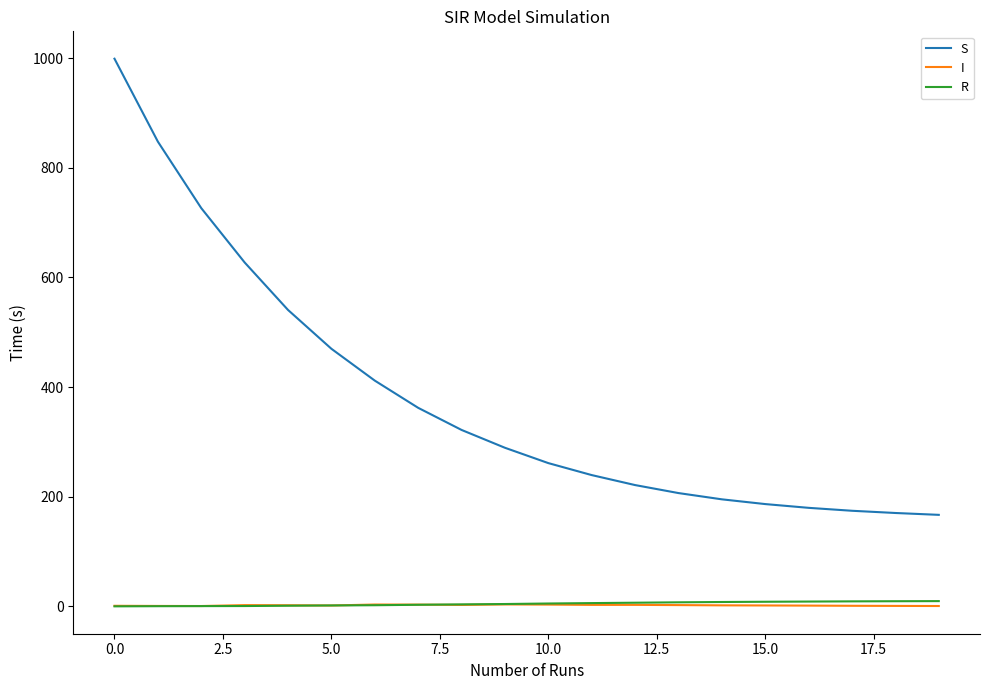

What is the maximum value shown in the chart?

999.0